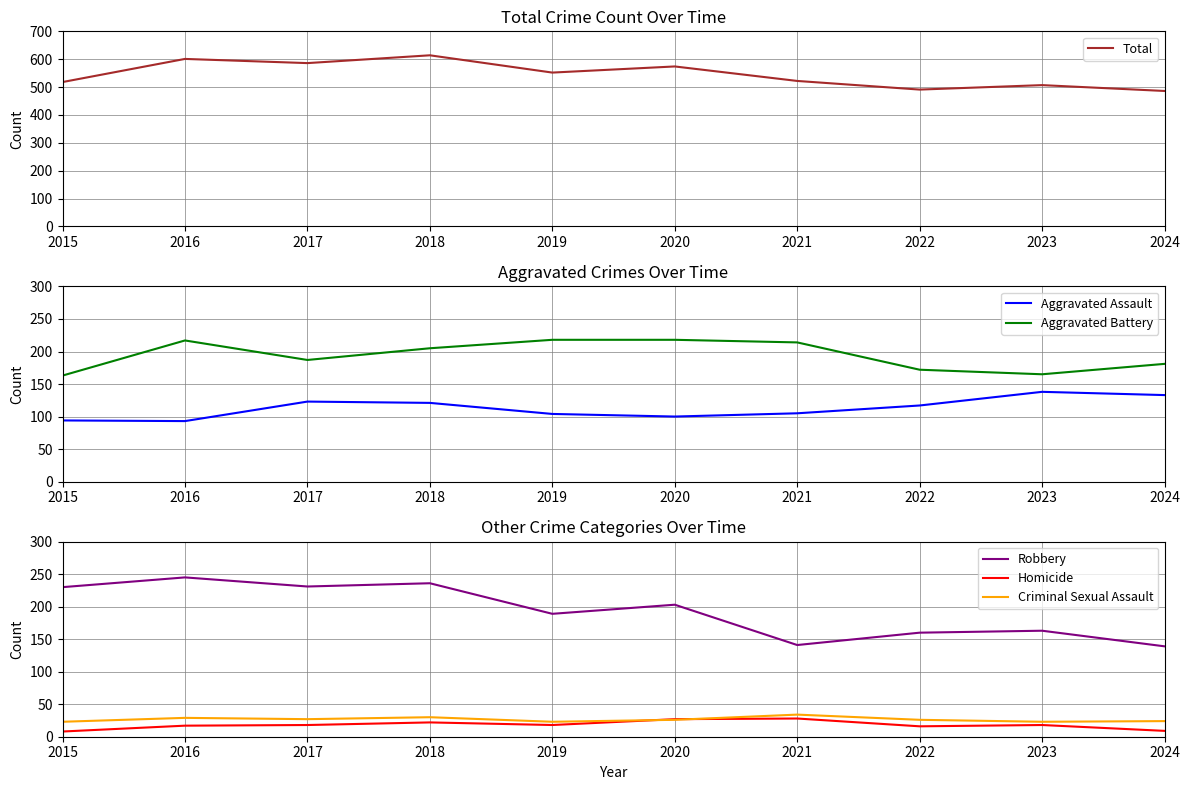

What is the difference between the maximum and minimum values in the Homicide series?

20